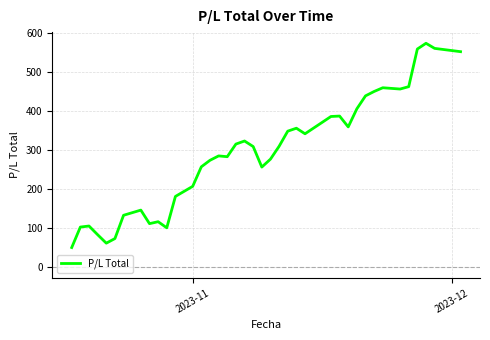

What is the difference between the maximum and minimum values?

523.3